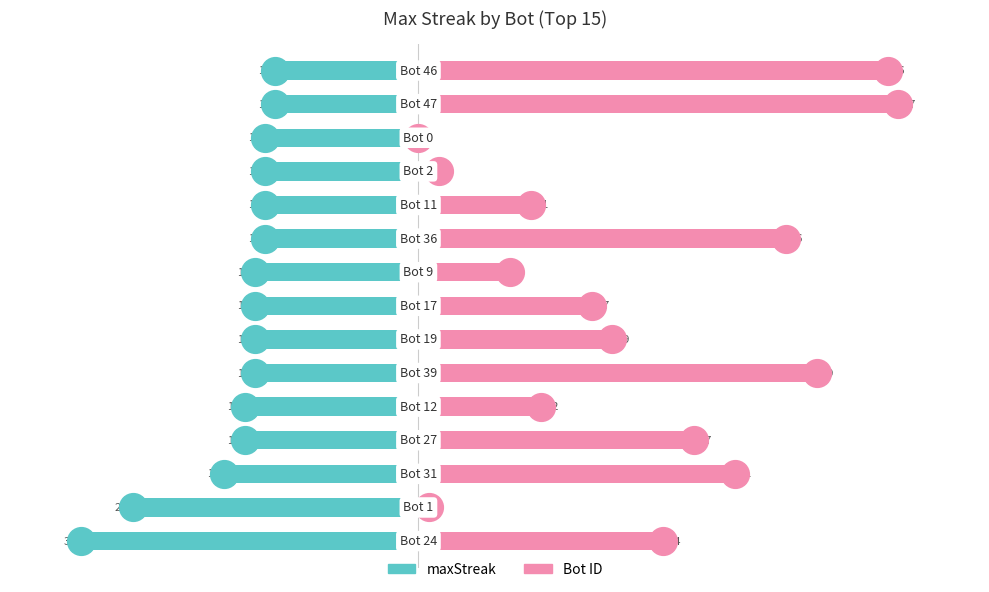

Is the value of Bot at 14 greater than the value of maxStreak at 11?

Yes